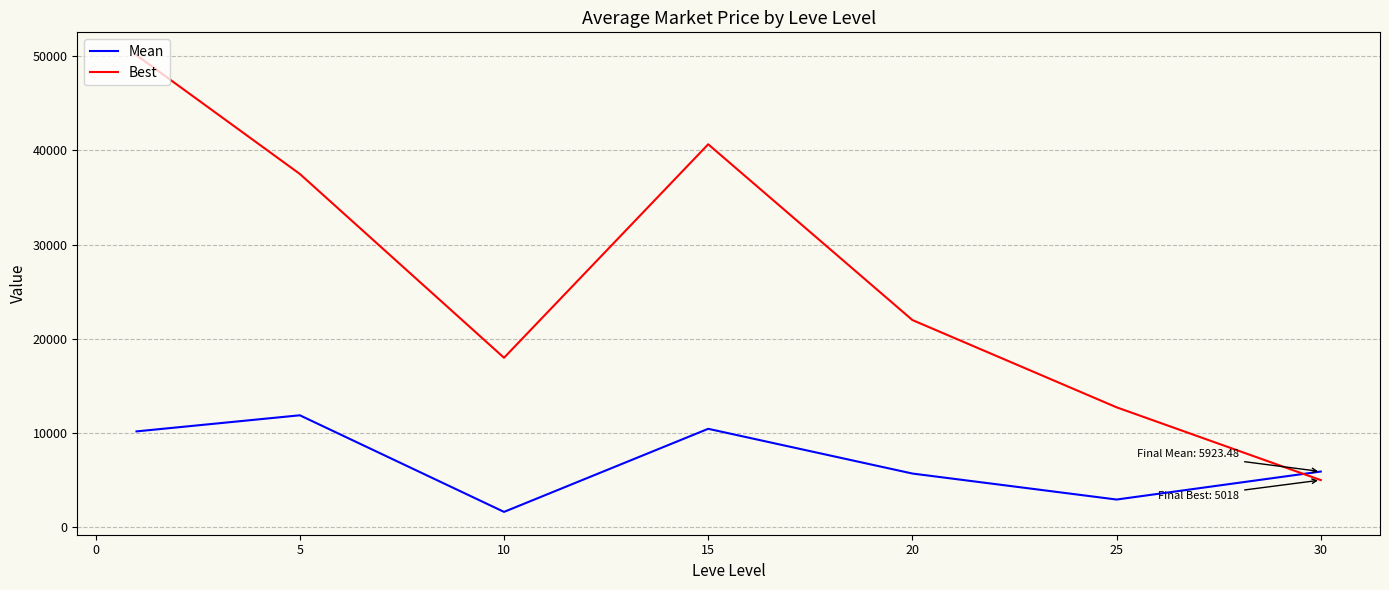

After their last crossing, which series has the higher values: Best or Mean?

Mean